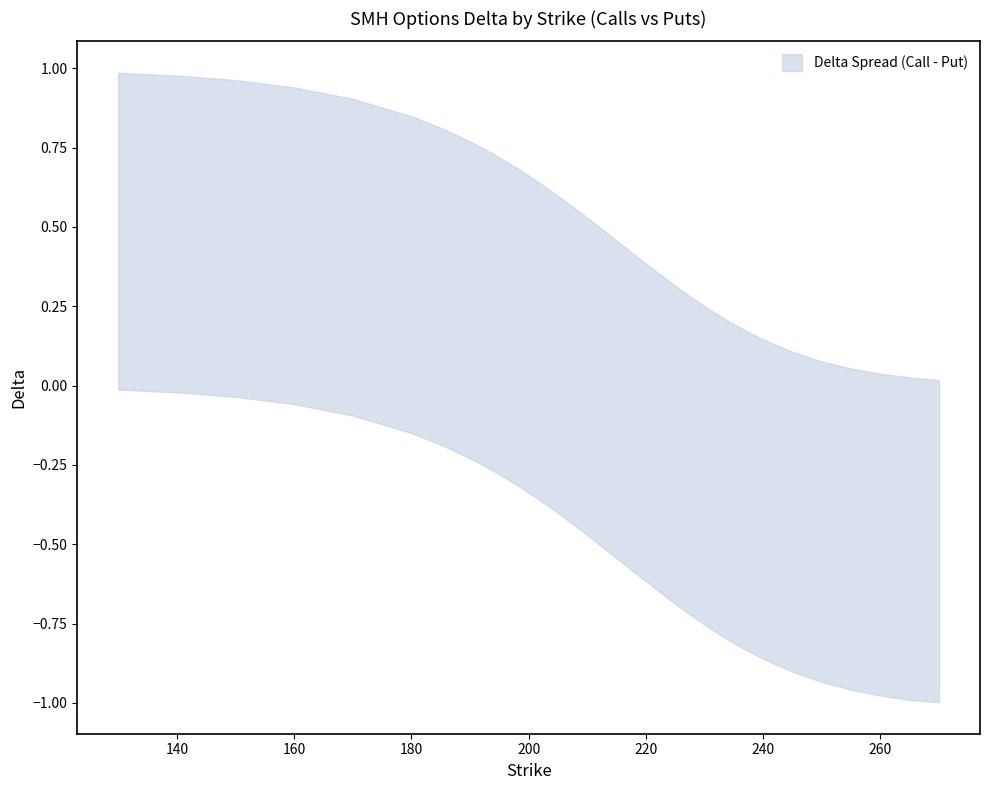

List the series in order of their peak value, highest first.

call_delta, put_delta